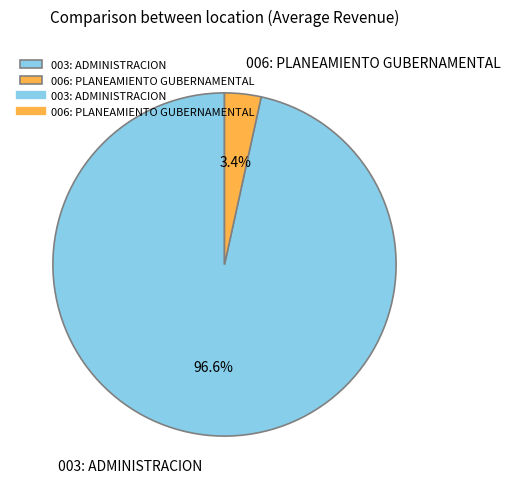

Which slice is the smallest?

006: PLANEAMIENTO GUBERNAMENTAL